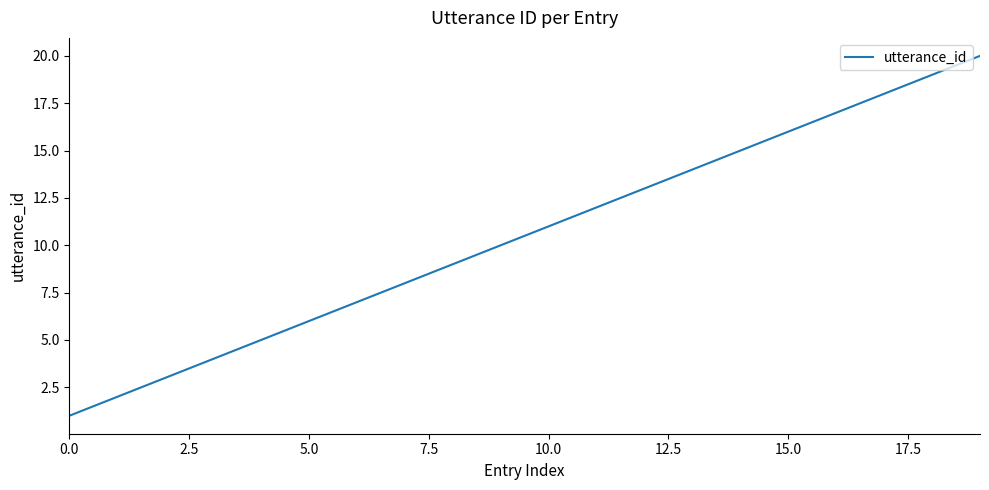

What is the maximum value shown in the chart?

20